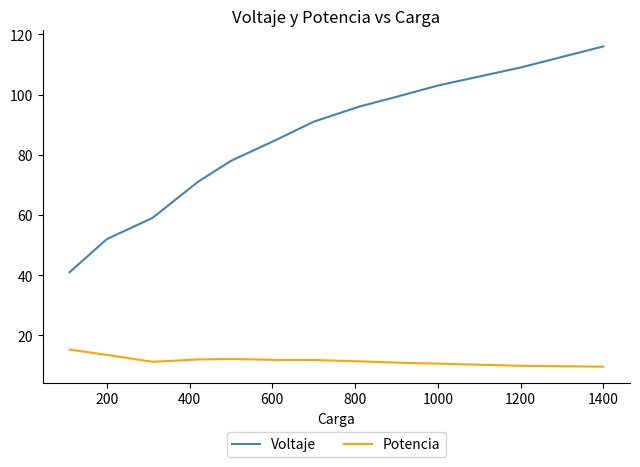

True or false: Potencia and Voltaje cross at least once.

False